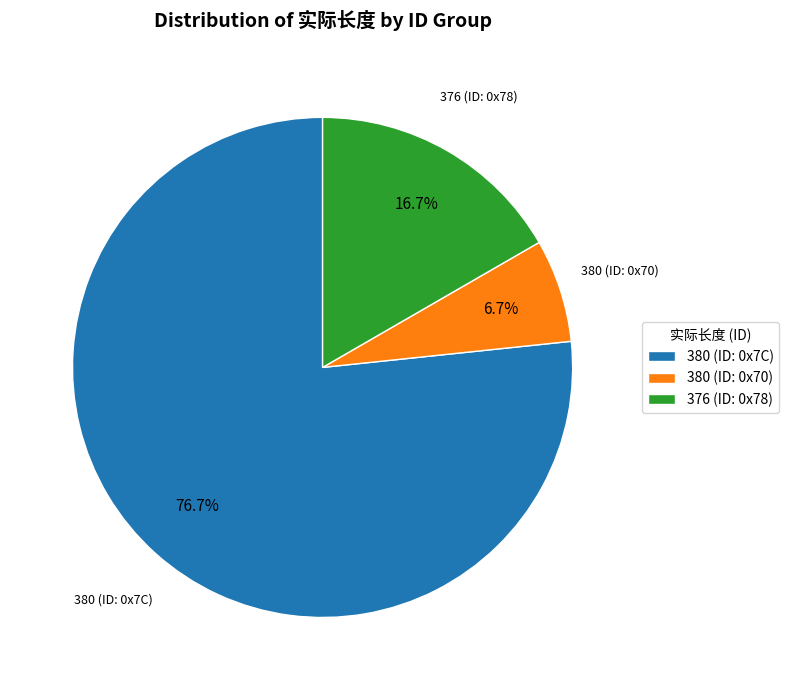

Does any single category account for the majority?

Yes